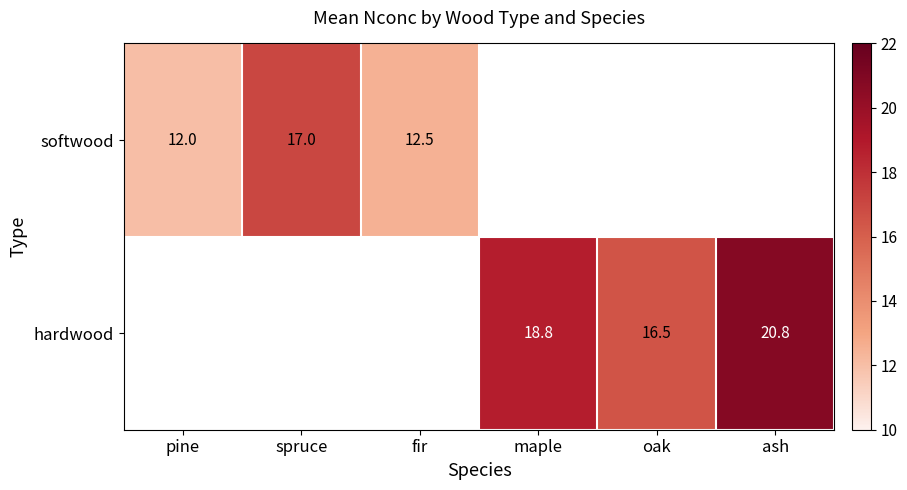

Count the number of data series in this chart.

2